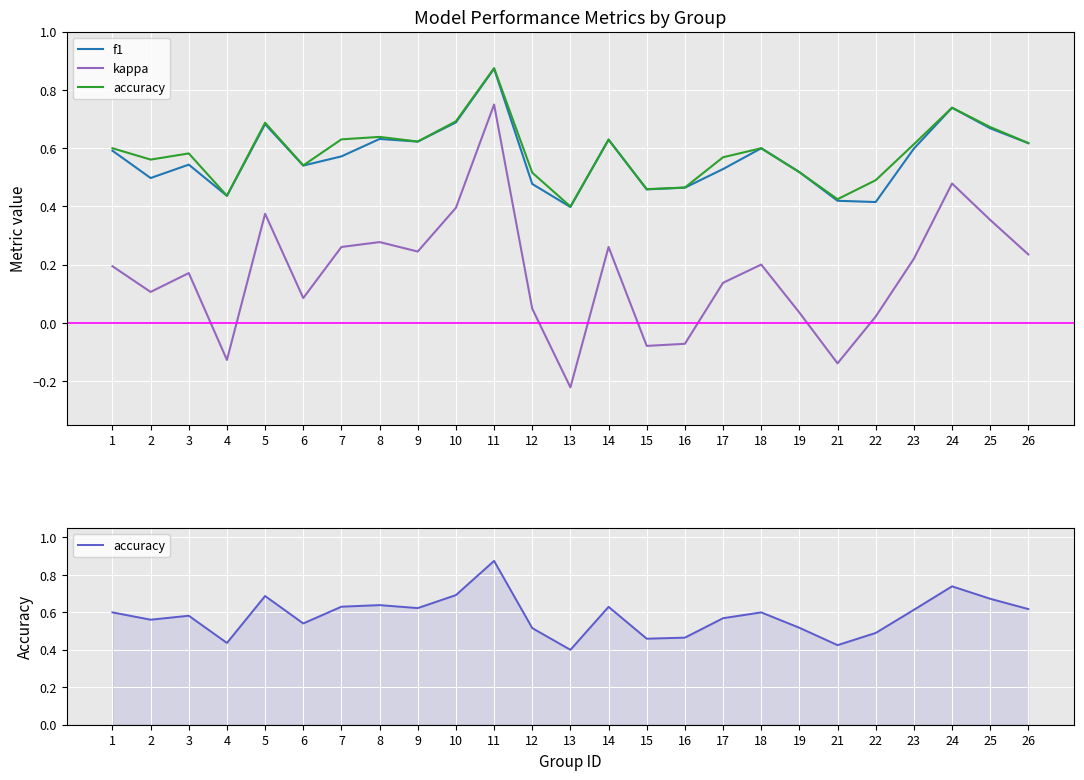

How many data points does each series have?

25